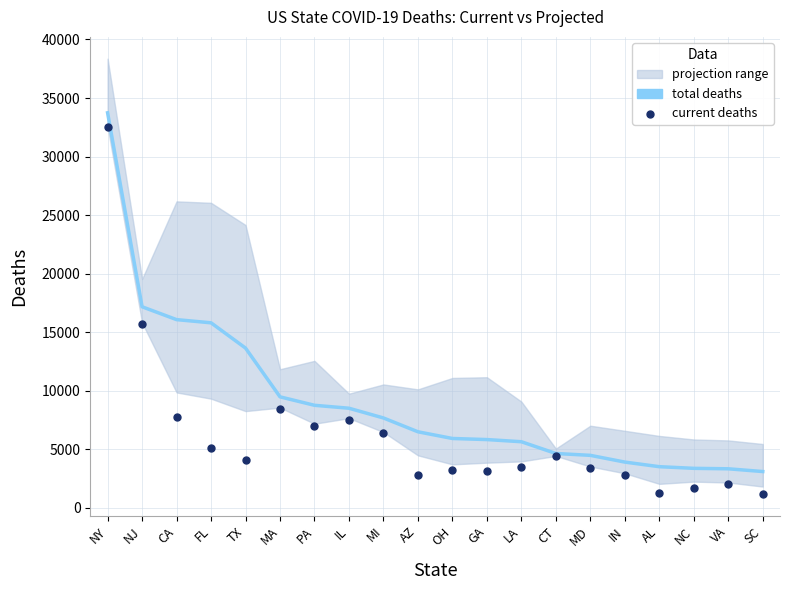

Which series reaches the minimum Y coordinate?

current_deaths